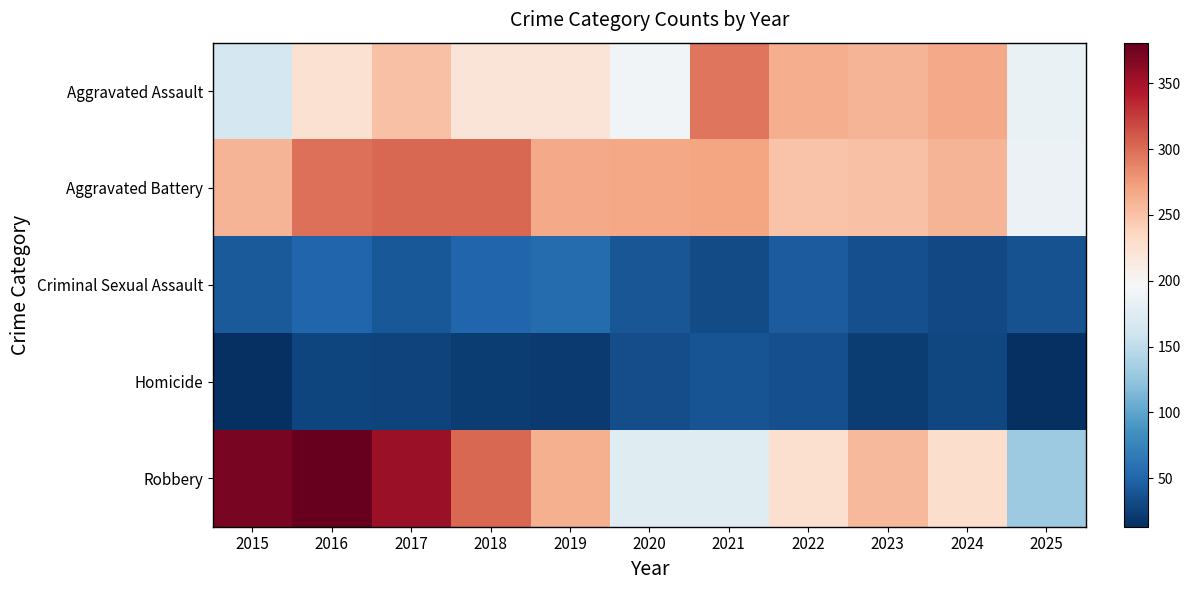

Count the number of categories in the chart.

11